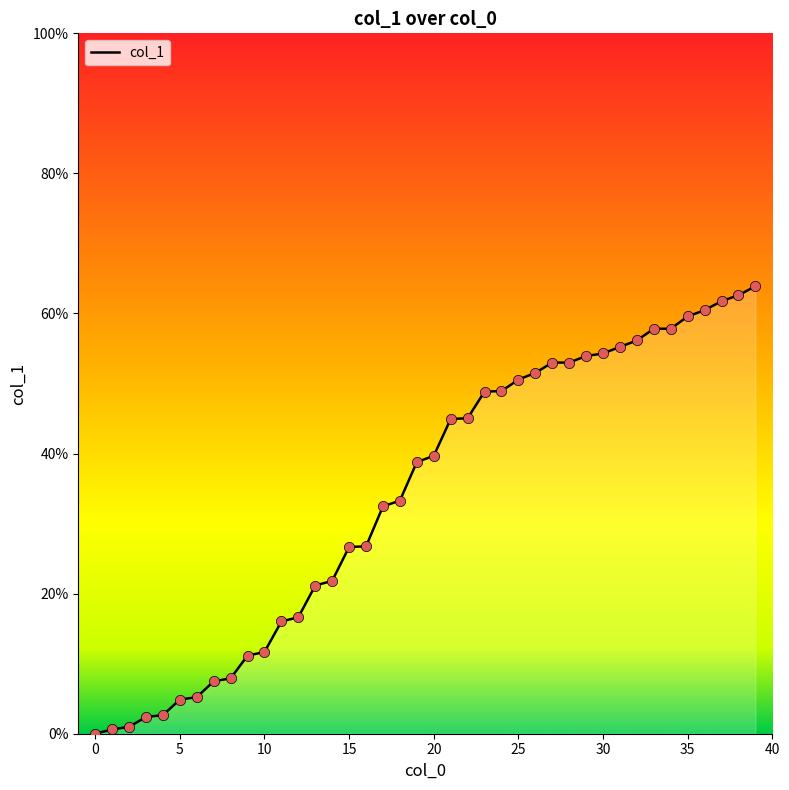

What is the greatest value displayed?

63.9